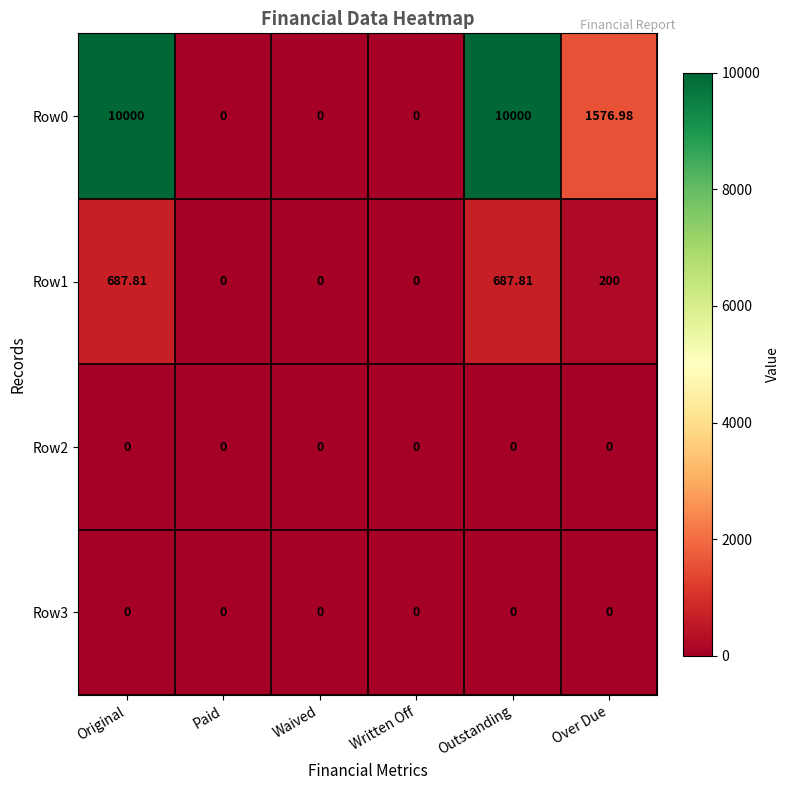

Where is Row1 nearest to the value 343?

Over Due